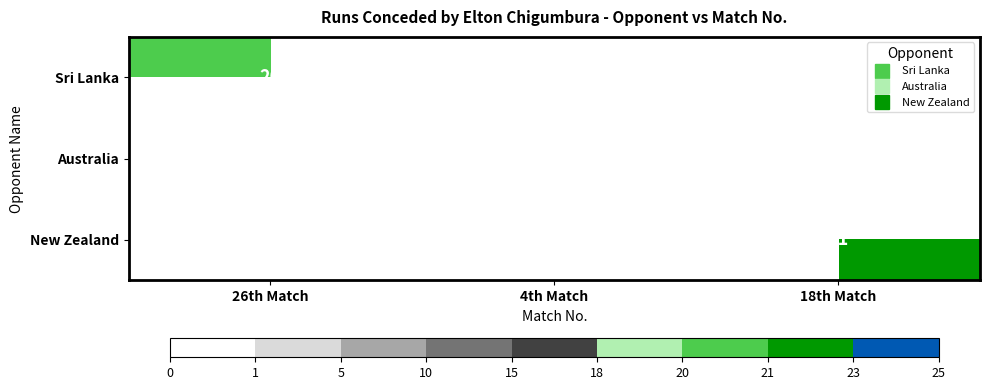

The value of Australia at 26th Match is -7. True or false?

False